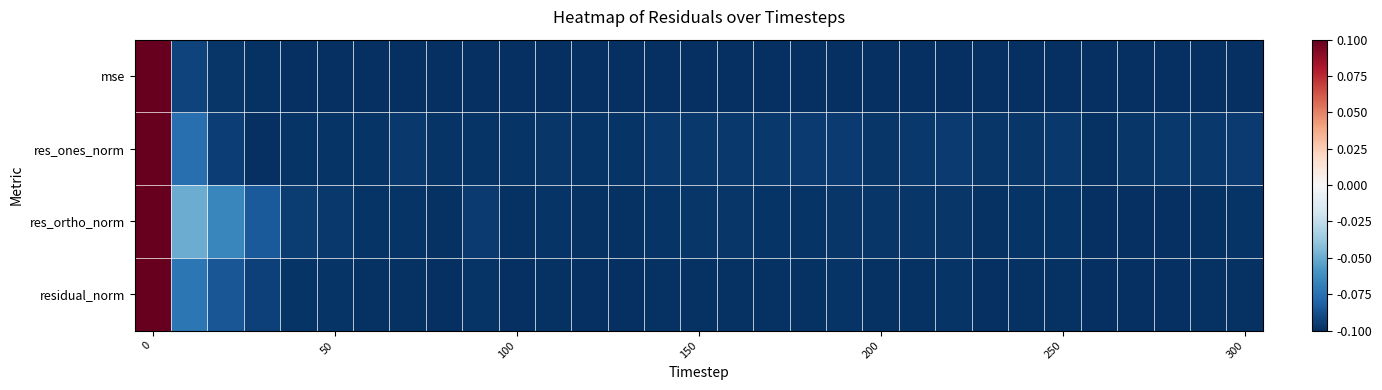

Reading right to left, transcribe all the data shown in this chart.

mse: -0.1	-0.1	-0.1	-0.1	-0.1	-0.1	-0.1	-0.1	-0.1	-0.1	-0.1	-0.1	-0.1	-0.1	-0.1	-0.1	-0.1	-0.1	-0.1	-0.1	-0.1	-0.1	-0.1	-0.1	-0.1	-0.1	-0.1	-0.1	-0.1	-0.1	0.1
res_ones_norm: -0.1	-0.1	-0.1	-0.1	-0.1	-0.1	-0.1	-0.1	-0.1	-0.1	-0.1	-0.1	-0.1	-0.1	-0.1	-0.1	-0.1	-0.1	-0.1	-0.1	-0.1	-0.1	-0.1	-0.1	-0.1	-0.1	-0.1	-0.1	-0.1	-0.1	0.1
res_ortho_norm: -0.1	-0.1	-0.1	-0.1	-0.1	-0.1	-0.1	-0.1	-0.1	-0.1	-0.1	-0.1	-0.1	-0.1	-0.1	-0.1	-0.1	-0.1	-0.1	-0.1	-0.1	-0.1	-0.1	-0.1	-0.1	-0.1	-0.1	-0.1	-0.1	-0.0	0.1
residual_norm: -0.1	-0.1	-0.1	-0.1	-0.1	-0.1	-0.1	-0.1	-0.1	-0.1	-0.1	-0.1	-0.1	-0.1	-0.1	-0.1	-0.1	-0.1	-0.1	-0.1	-0.1	-0.1	-0.1	-0.1	-0.1	-0.1	-0.1	-0.1	-0.1	-0.1	0.1